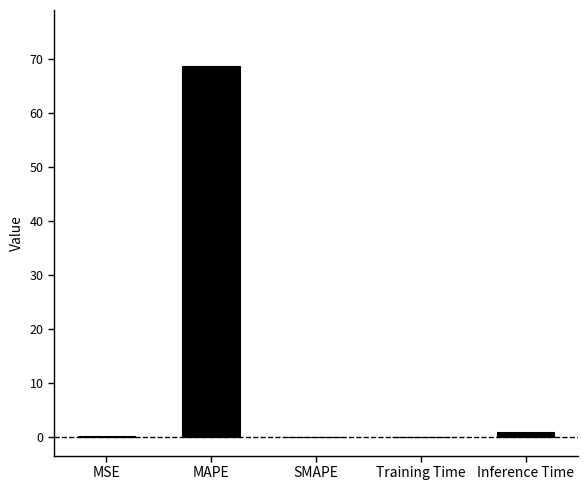

Does the chart contain stacked bars?

No